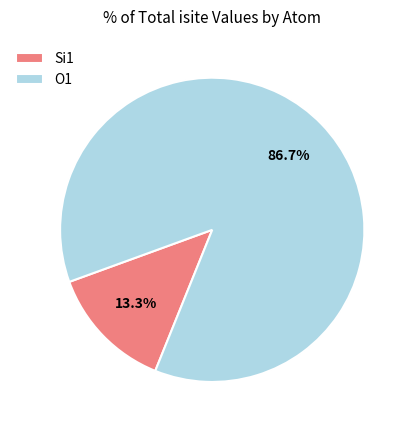

What is the smallest slice in the pie chart?

Si1